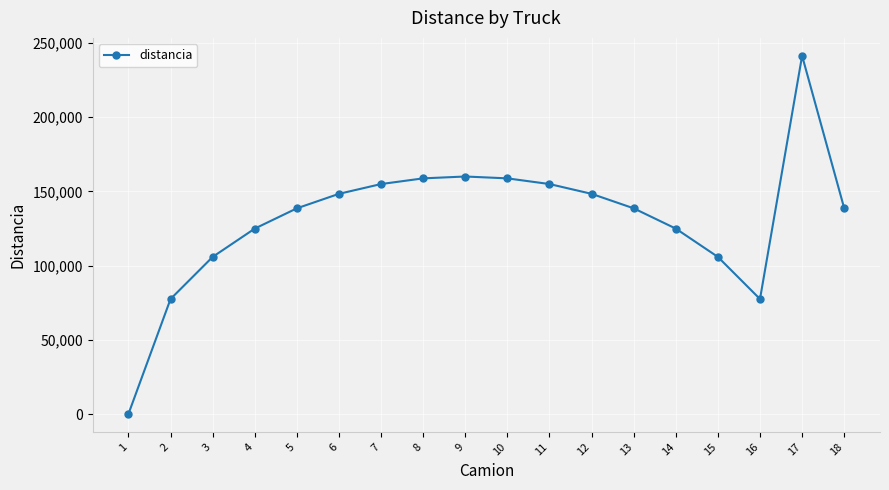

How many data points are less than 138602?

9